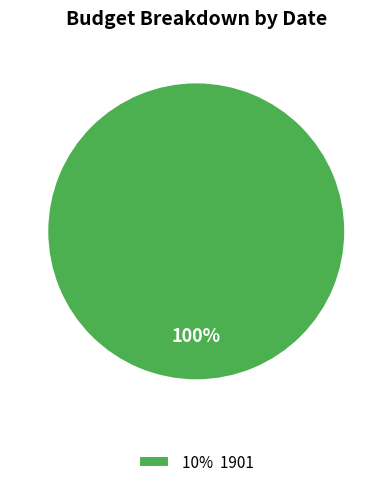

Rank the categories by value from highest to lowest.

10% 1901